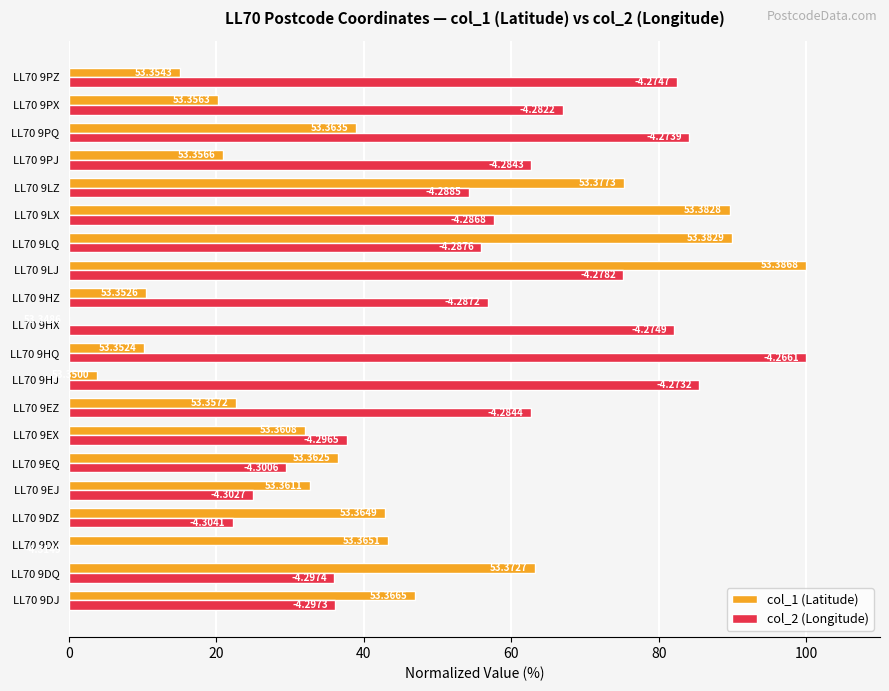

What are all the series names shown in the legend?

col_1 (Latitude), col_2 (Longitude)